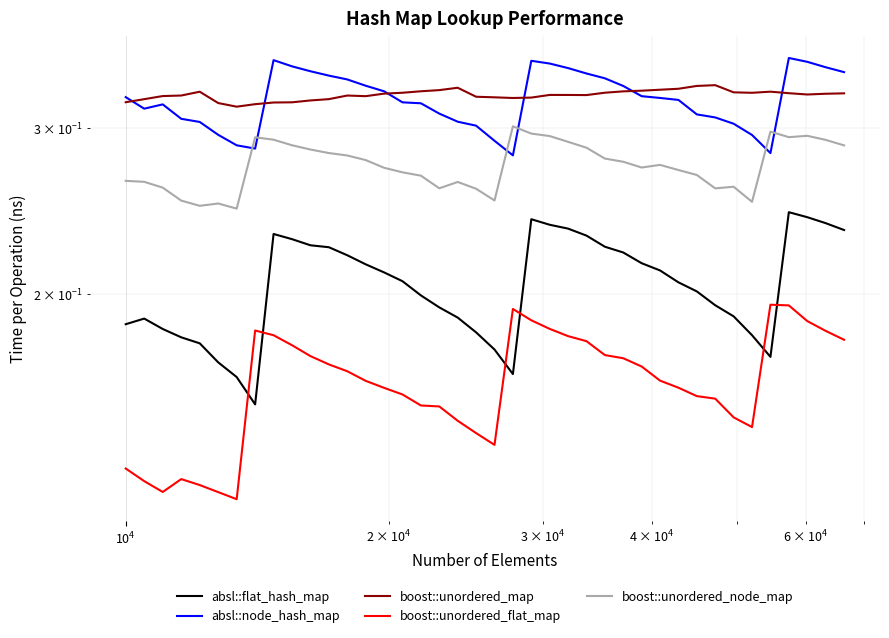

Reading left to right, what are all the values shown in this chart?

absl::flat_hash_map: 0.2	0.2	0.2	0.2	0.2	0.2	0.2	0.2	0.2	0.2	0.2	0.2	0.2	0.2	0.2	0.2	0.2	0.2	0.2	0.2	0.2	0.2	0.2	0.2	0.2	0.2	0.2	0.2	0.2	0.2	0.2	0.2	0.2	0.2	0.2	0.2	0.2	0.2	0.2	0.2
absl::node_hash_map: 0.3	0.3	0.3	0.3	0.3	0.3	0.3	0.3	0.4	0.3	0.3	0.3	0.3	0.3	0.3	0.3	0.3	0.3	0.3	0.3	0.3	0.3	0.4	0.4	0.3	0.3	0.3	0.3	0.3	0.3	0.3	0.3	0.3	0.3	0.3	0.3	0.4	0.4	0.3	0.3
boost::unordered_map: 0.3	0.3	0.3	0.3	0.3	0.3	0.3	0.3	0.3	0.3	0.3	0.3	0.3	0.3	0.3	0.3	0.3	0.3	0.3	0.3	0.3	0.3	0.3	0.3	0.3	0.3	0.3	0.3	0.3	0.3	0.3	0.3	0.3	0.3	0.3	0.3	0.3	0.3	0.3	0.3
boost::unordered_flat_map: 0.1	0.1	0.1	0.1	0.1	0.1	0.1	0.2	0.2	0.2	0.2	0.2	0.2	0.2	0.2	0.2	0.2	0.2	0.1	0.1	0.1	0.2	0.2	0.2	0.2	0.2	0.2	0.2	0.2	0.2	0.2	0.2	0.2	0.1	0.1	0.2	0.2	0.2	0.2	0.2
boost::unordered_node_map: 0.3	0.3	0.3	0.3	0.2	0.2	0.2	0.3	0.3	0.3	0.3	0.3	0.3	0.3	0.3	0.3	0.3	0.3	0.3	0.3	0.3	0.3	0.3	0.3	0.3	0.3	0.3	0.3	0.3	0.3	0.3	0.3	0.3	0.3	0.3	0.3	0.3	0.3	0.3	0.3